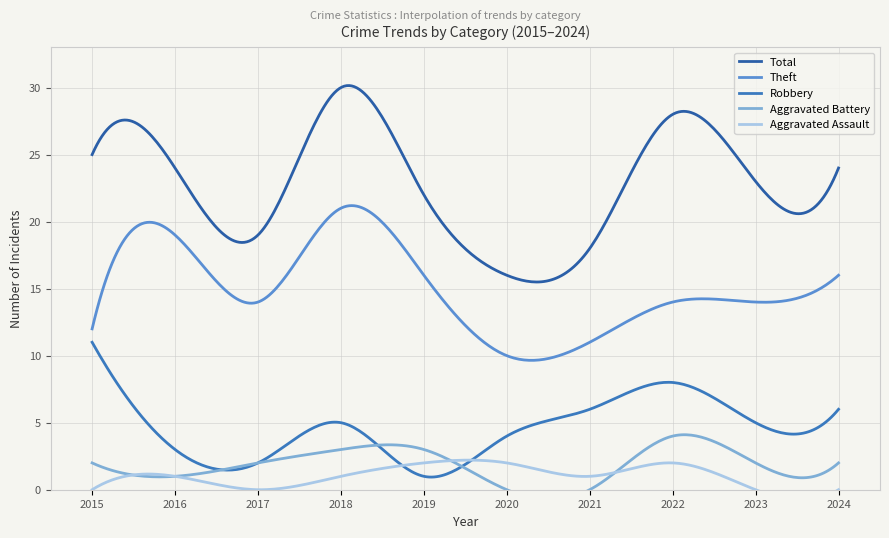

Rank the categories by Total value from highest to lowest.

2018, 2022, 2015, 2016, 2024, 2023, 2019, 2017, 2021, 2020